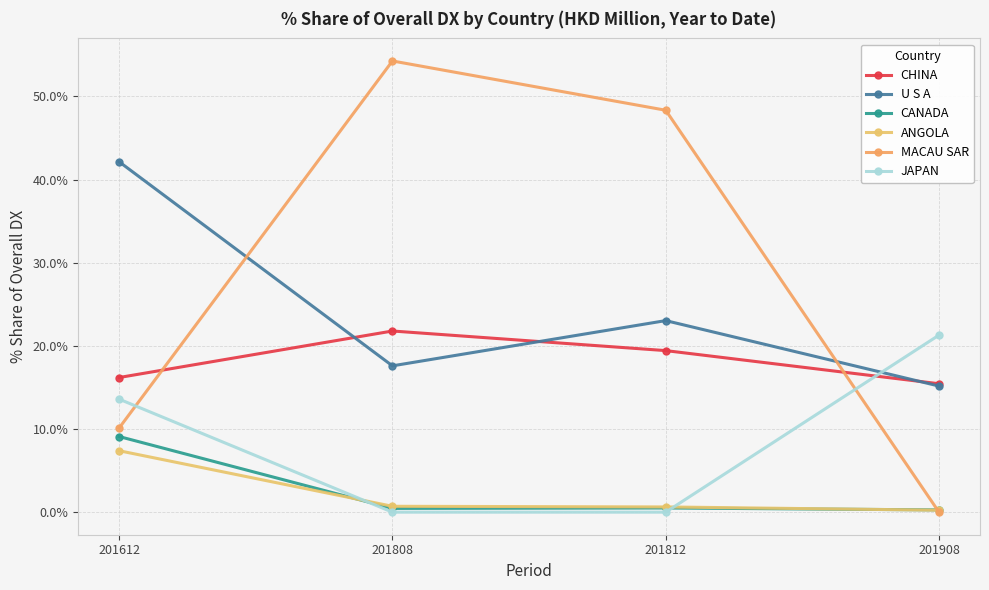

What is the difference between the highest and lowest values at 201612?

34.8